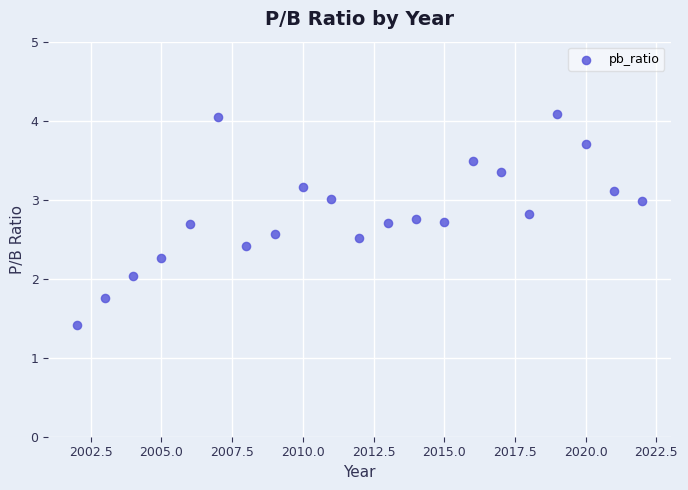

What is the range of Y values (max minus min)?

2.7